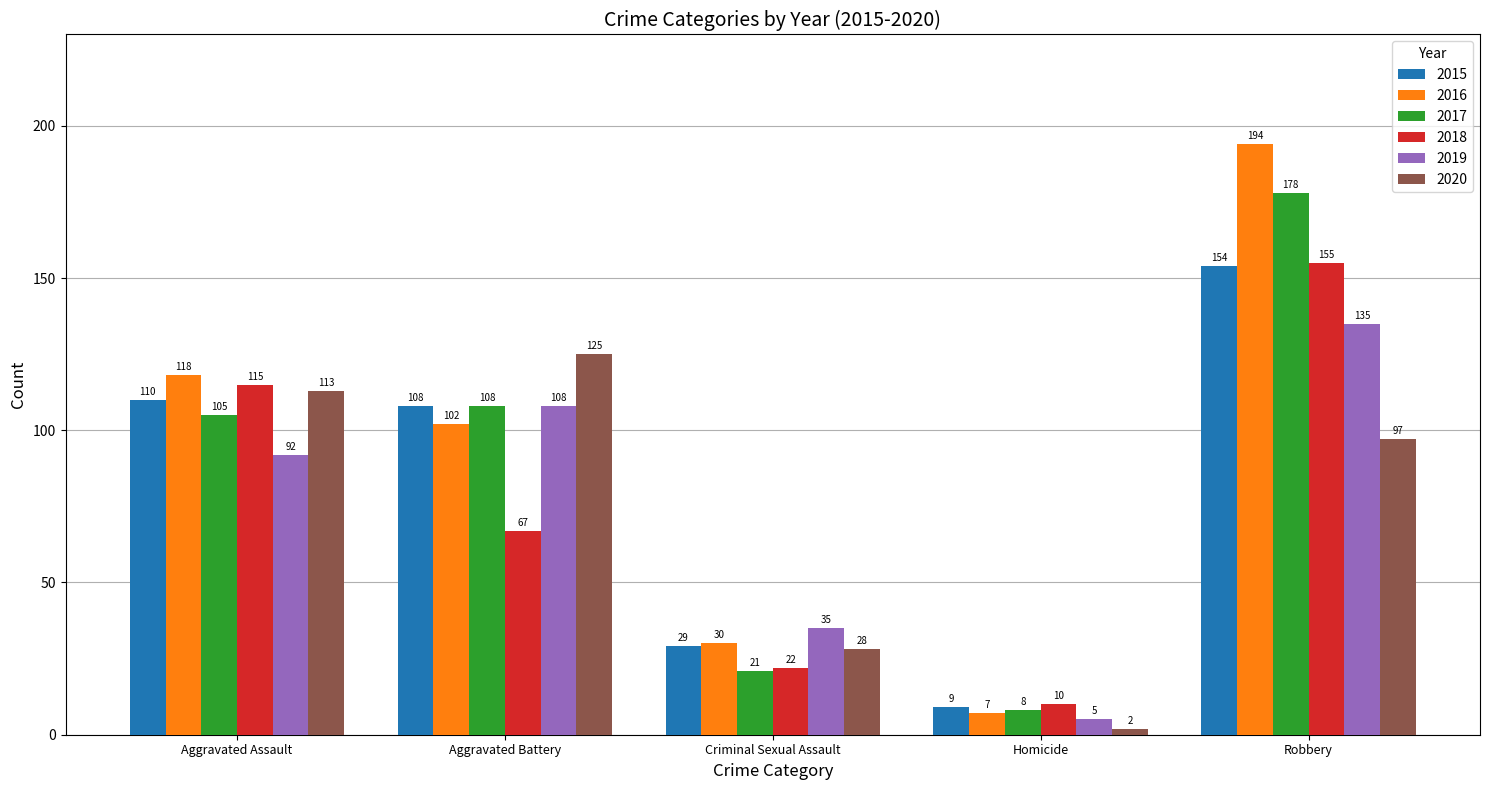

Reading left to right, list all the values displayed in this chart.

2015: Aggravated Assault=110	Aggravated Battery=108	Criminal Sexual Assault=29	Homicide=9	Robbery=154
2016: Aggravated Assault=118	Aggravated Battery=102	Criminal Sexual Assault=30	Homicide=7	Robbery=194
2017: Aggravated Assault=105	Aggravated Battery=108	Criminal Sexual Assault=21	Homicide=8	Robbery=178
2018: Aggravated Assault=115	Aggravated Battery=67	Criminal Sexual Assault=22	Homicide=10	Robbery=155
2019: Aggravated Assault=92	Aggravated Battery=108	Criminal Sexual Assault=35	Homicide=5	Robbery=135
2020: Aggravated Assault=113	Aggravated Battery=125	Criminal Sexual Assault=28	Homicide=2	Robbery=97